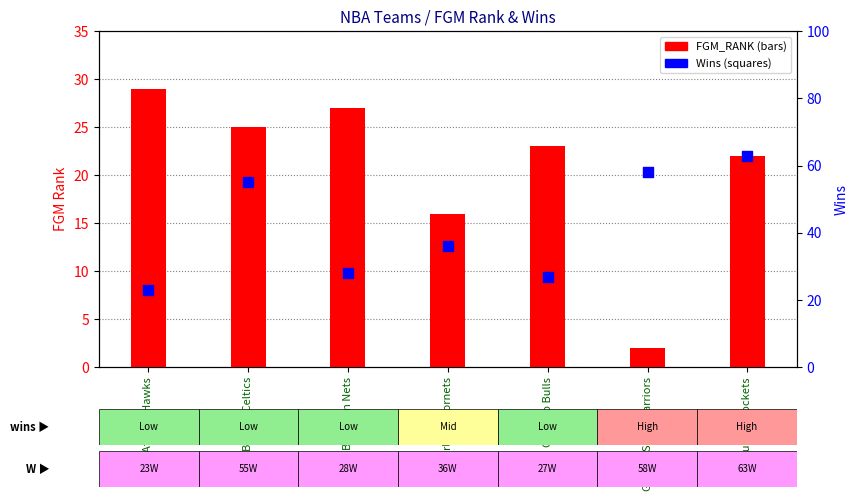

Is the value of Wins at Brooklyn Nets greater than the value of FGM_RANK at Brooklyn Nets?

Yes